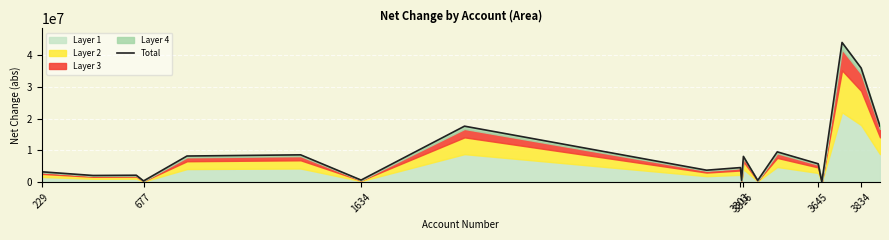

The value at 229 is 5540818.4. True or false?

False